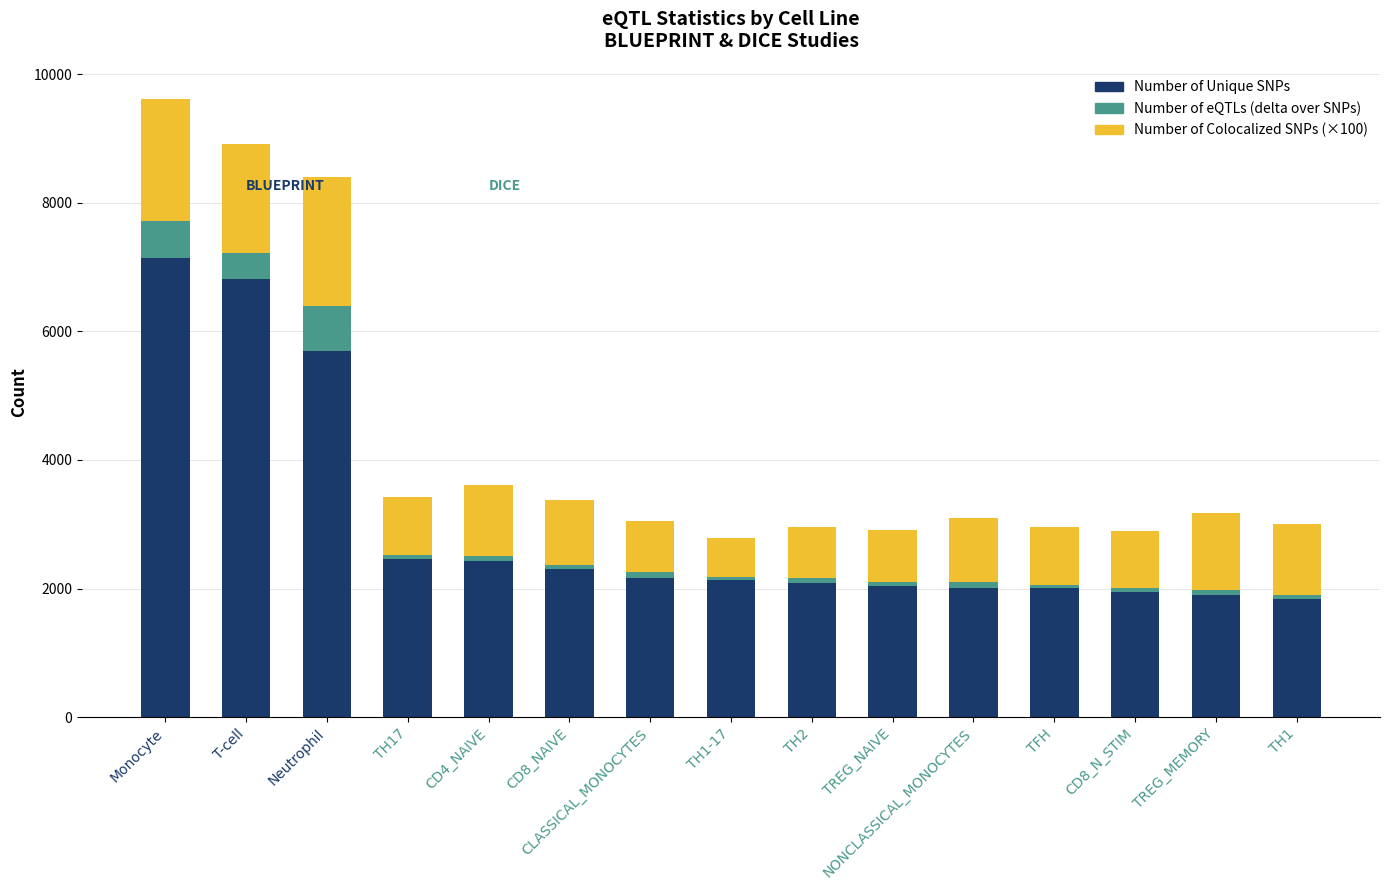

At which category is the sum across all series the highest?

Monocyte